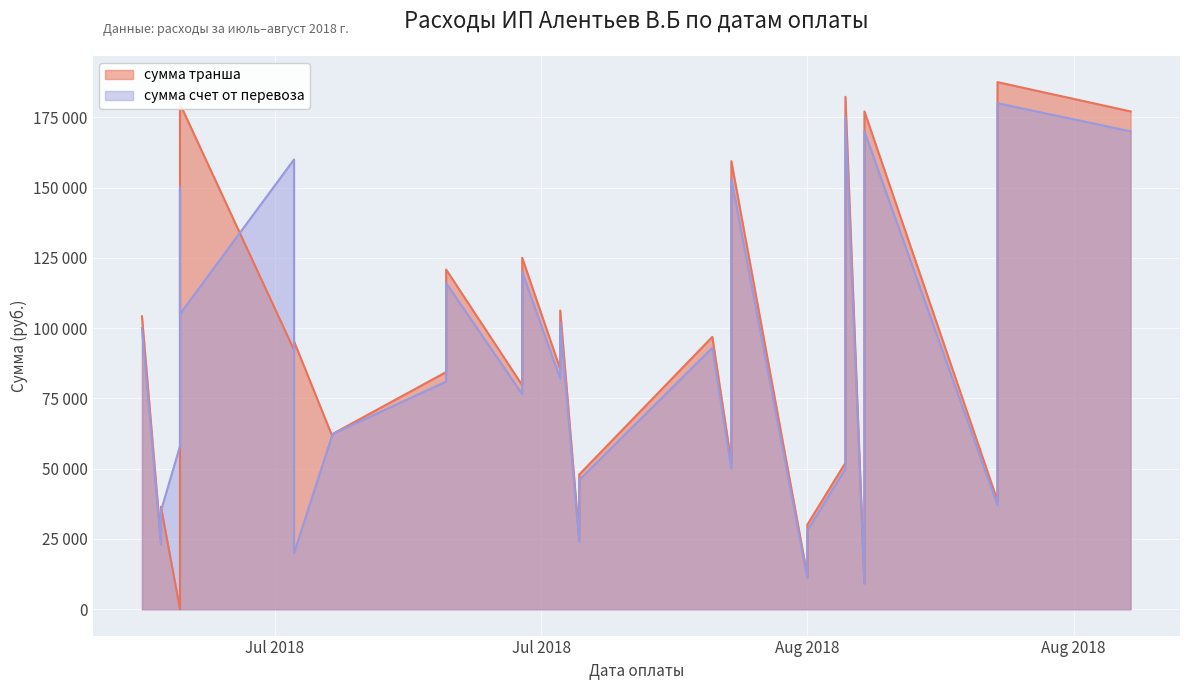

What is the average value of the сумма транша series?

85195